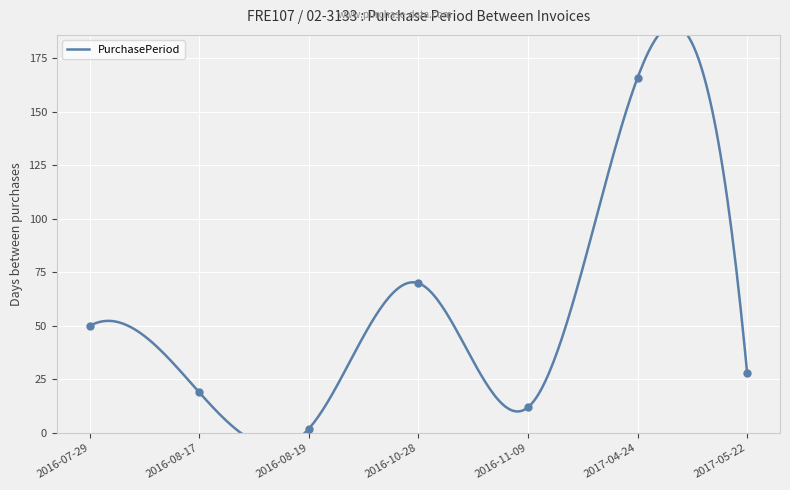

What is the change in value from 2016-08-17 to 2017-04-24?

+147